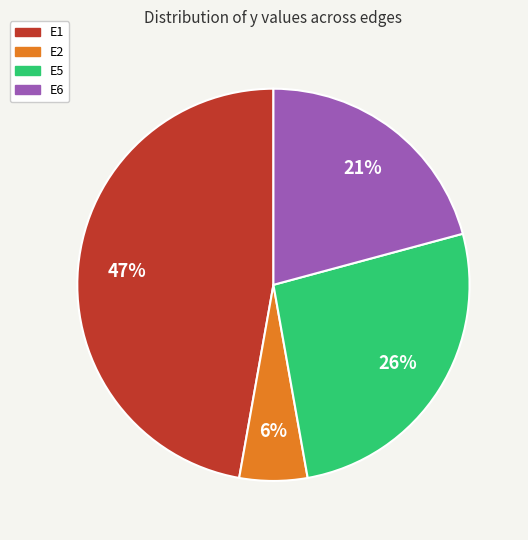

To the nearest percent, what is the average slice percentage?

25%